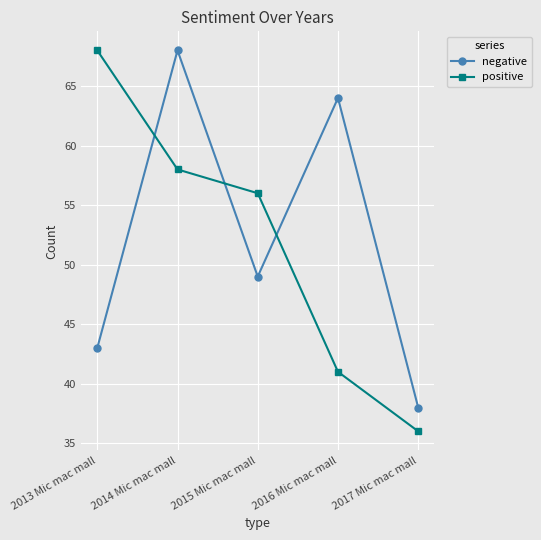

Where does the negative series first go above 49?

2014 Mic mac mall